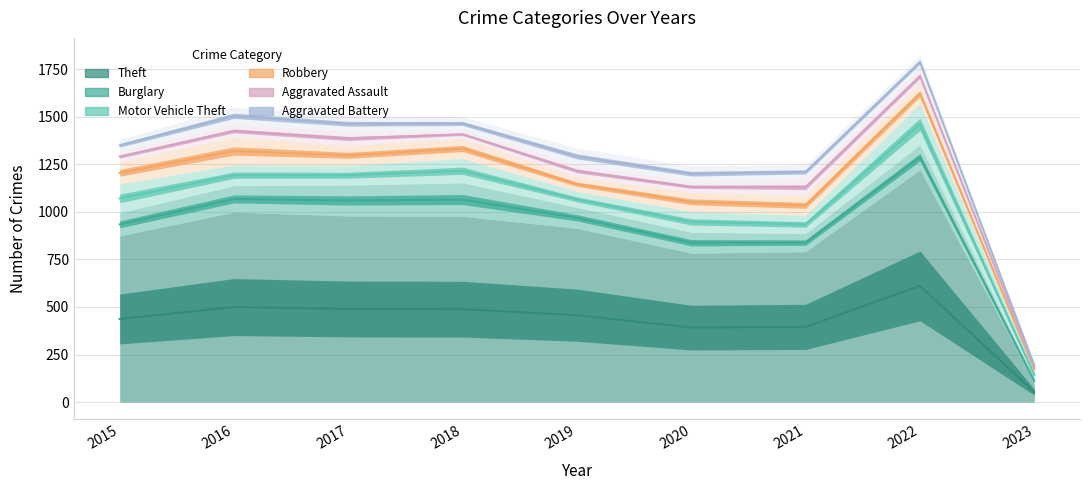

Which has a higher value, 2016 or 2020?

2016